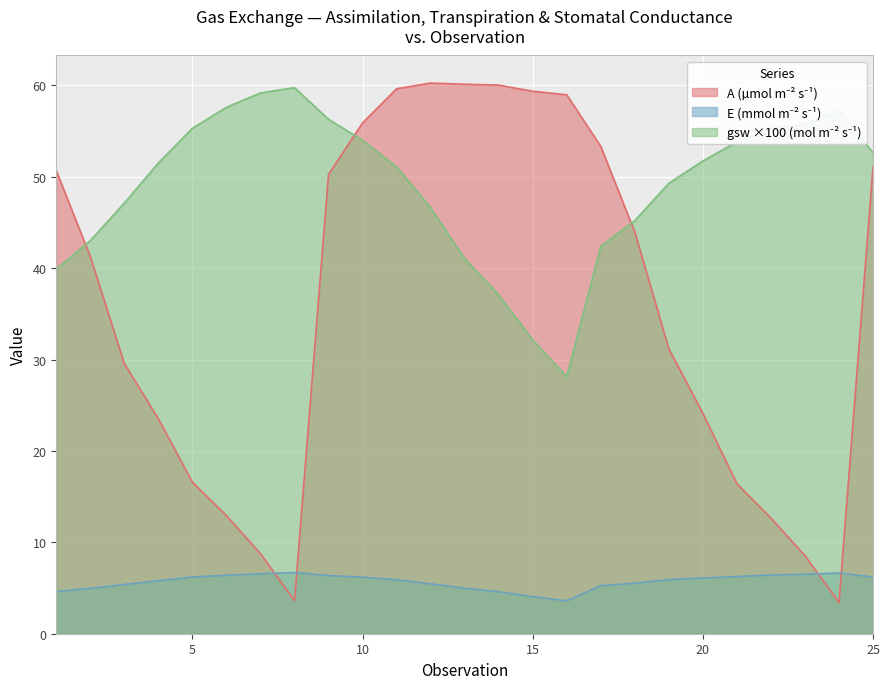

What is the spread (max minus min) of values at 2?

38.1